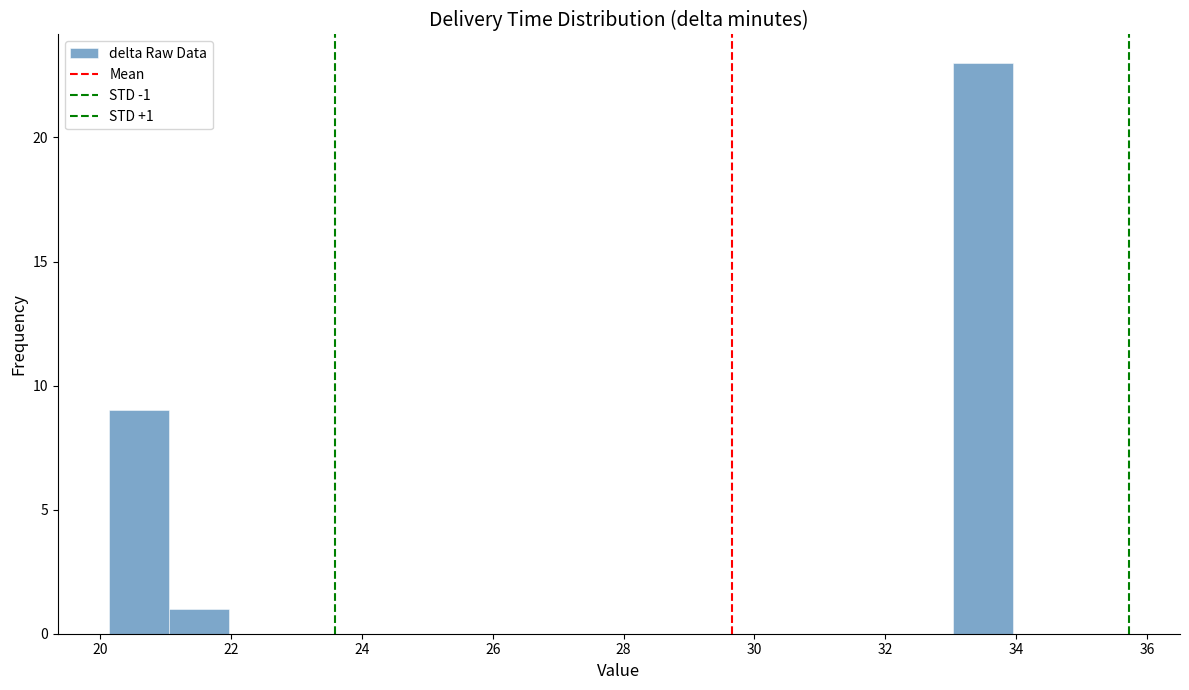

Over which range of the x-axis is the bar tallest?

33.0 to 34.0